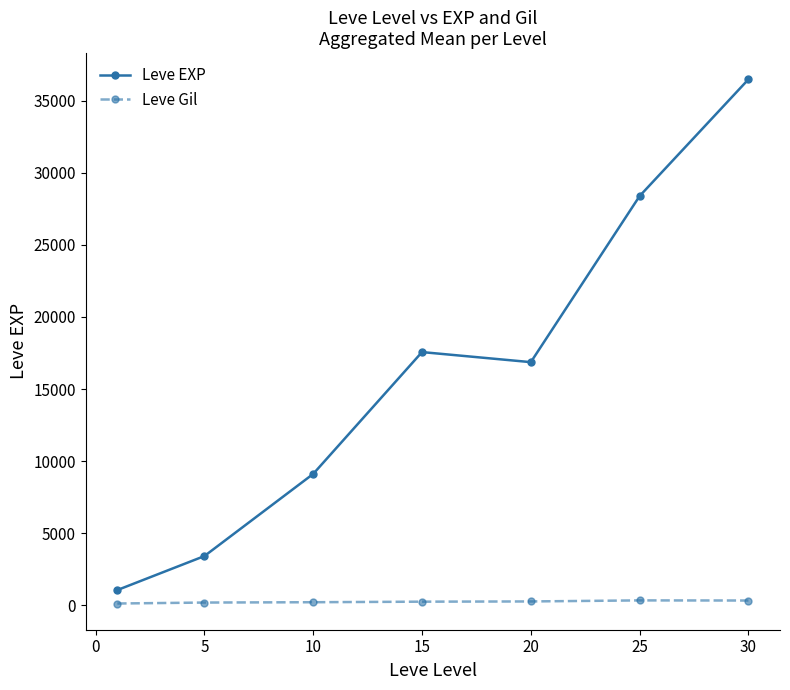

Which series has the largest total across all categories?

Leve EXP